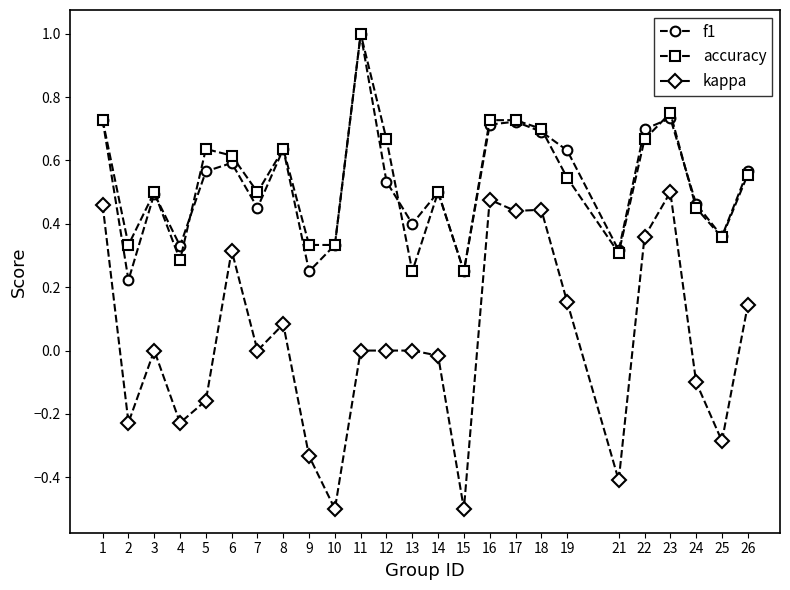

Does the chart have visible grid lines?

No